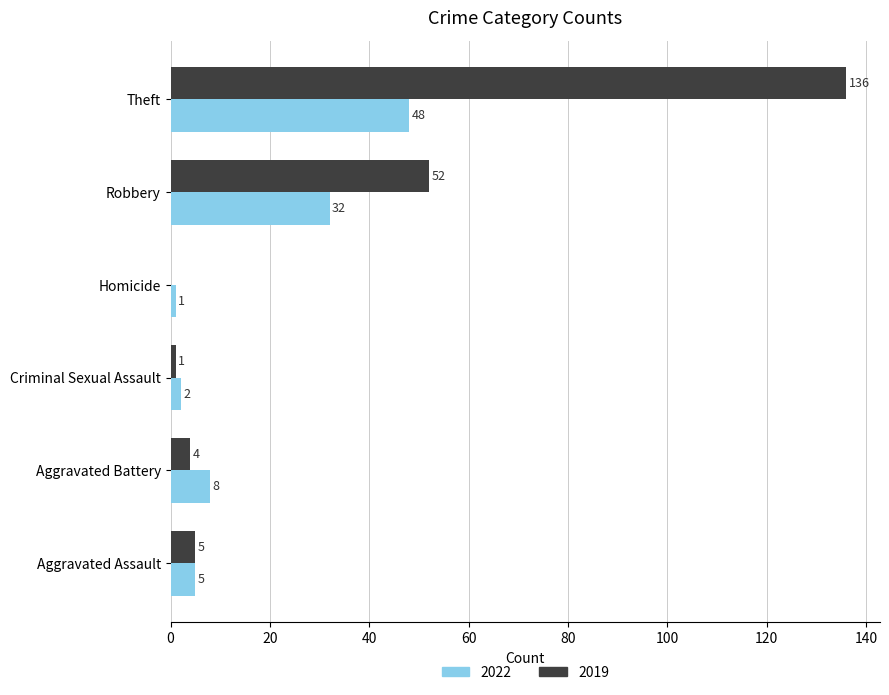

What is the maximum value shown in the chart?

136